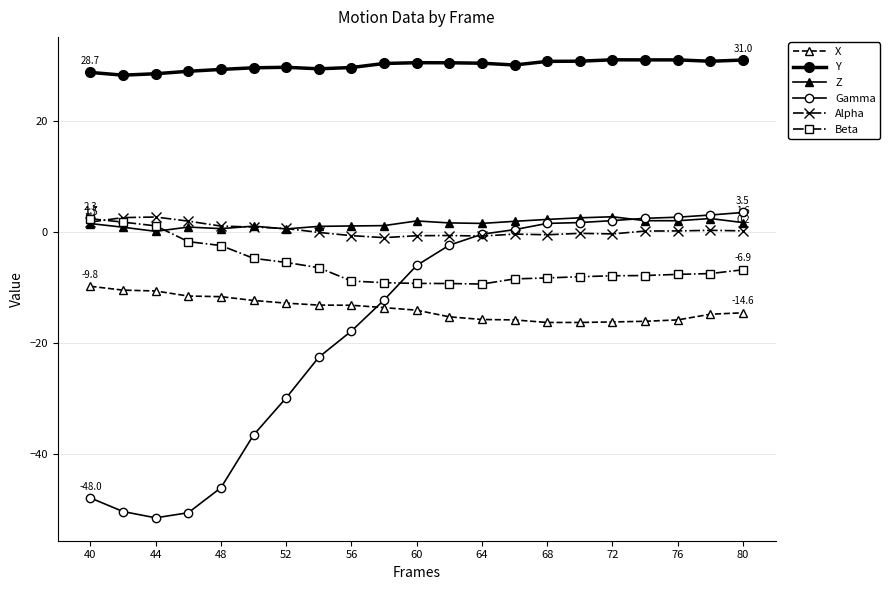

Does the chart display data point markers on the line(s)?

Yes